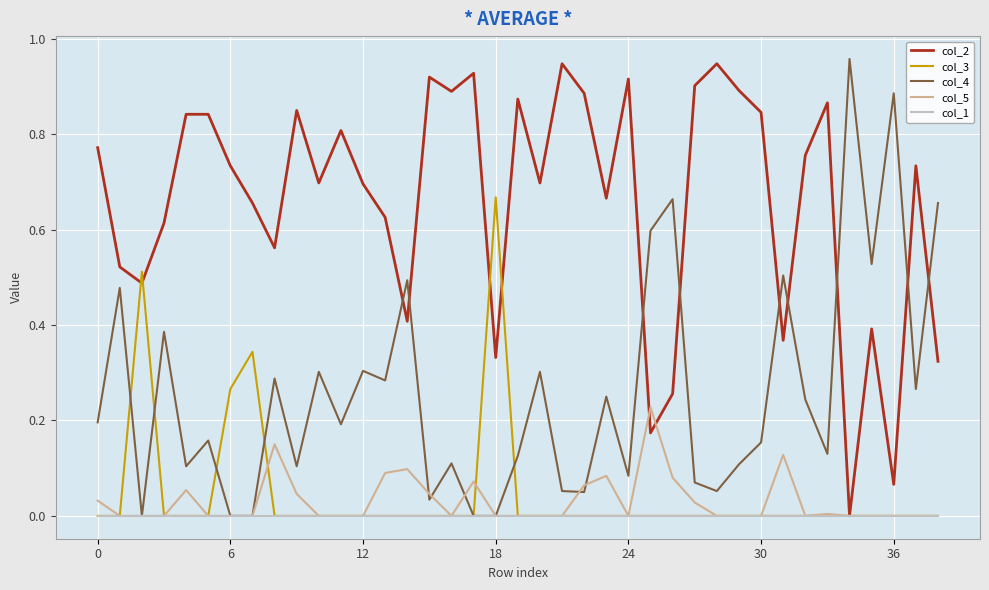

What is the sum of all col_2 values?

25.7